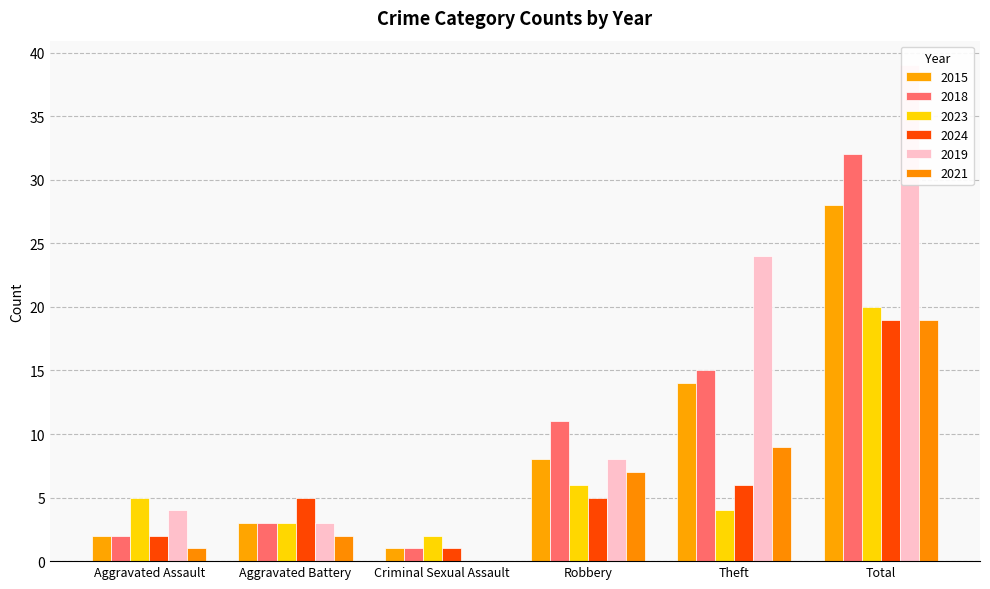

Rank the series by their maximum value, from lowest to highest.

2024, 2021, 2023, 2015, 2018, 2019